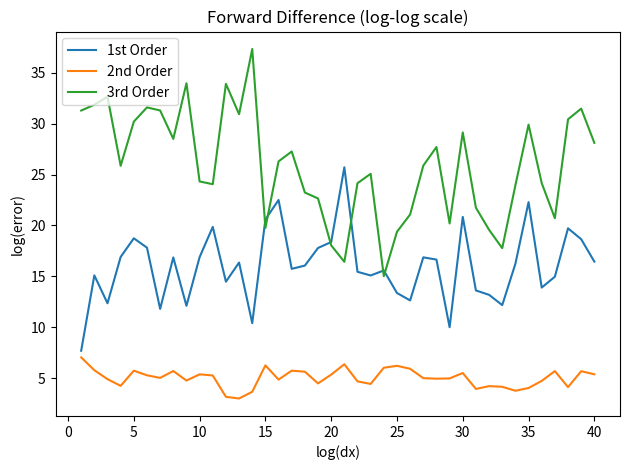

Rank the series by their average value, from highest to lowest.

3rd Order, 1st Order, 2nd Order